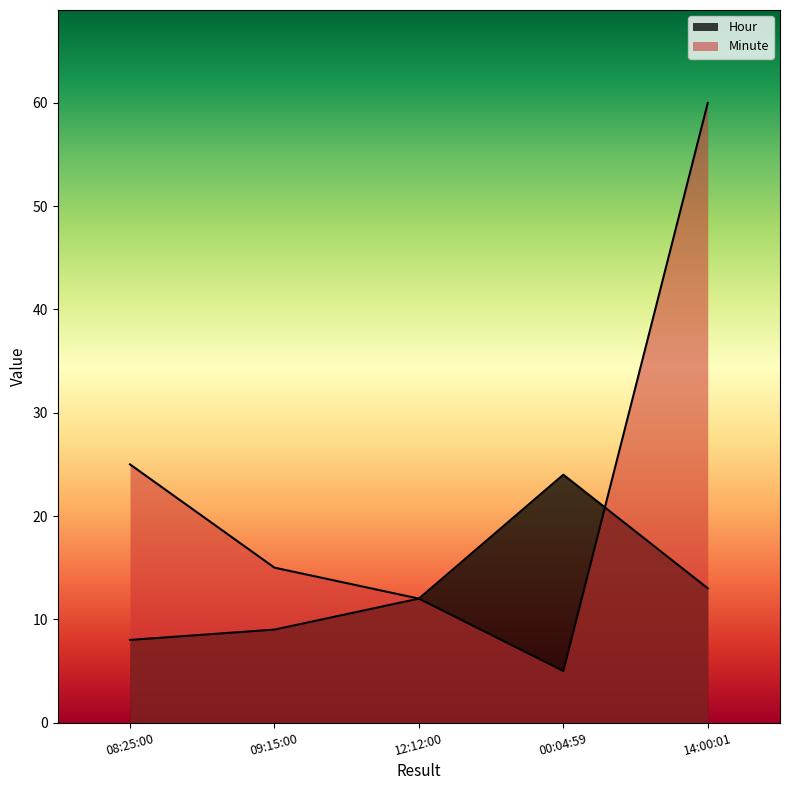

Rank the series by their maximum value, from lowest to highest.

Hour, Minute